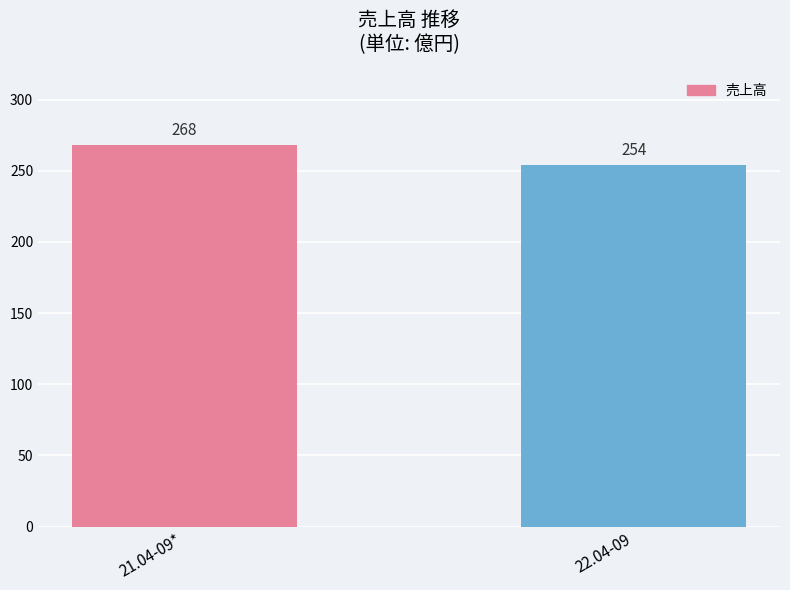

What position from the left is 21.04-09*?

1